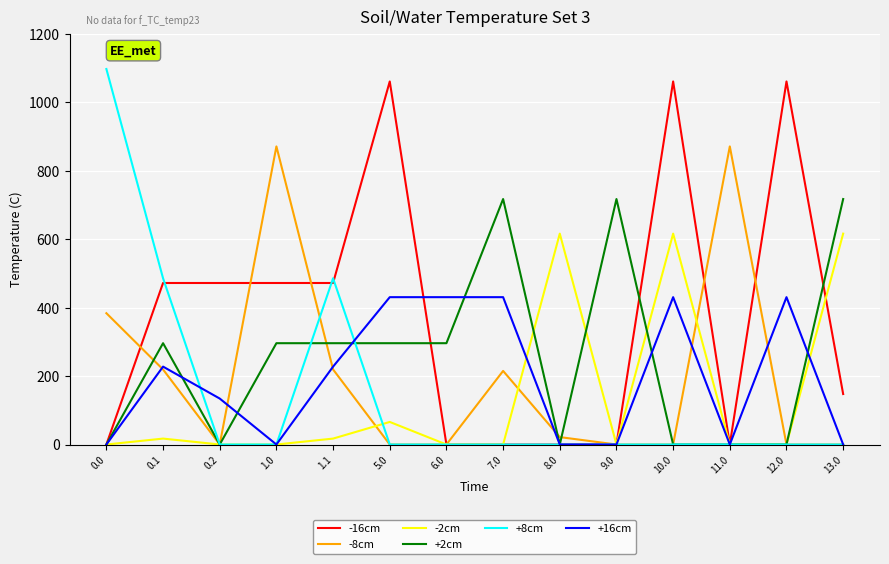

What are all the series names shown in the legend?

-16cm, -8cm, -2cm, +2cm, +8cm, +16cm